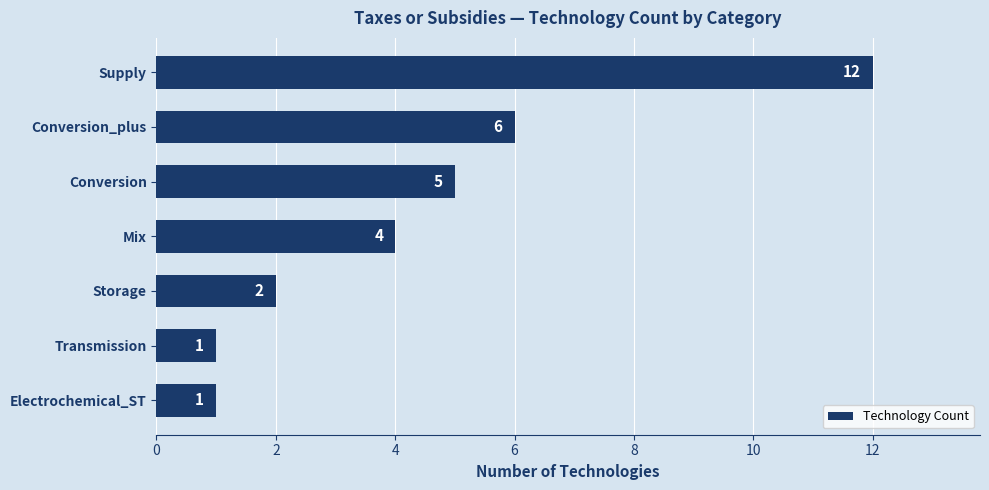

What is the maximum value shown in the chart?

12